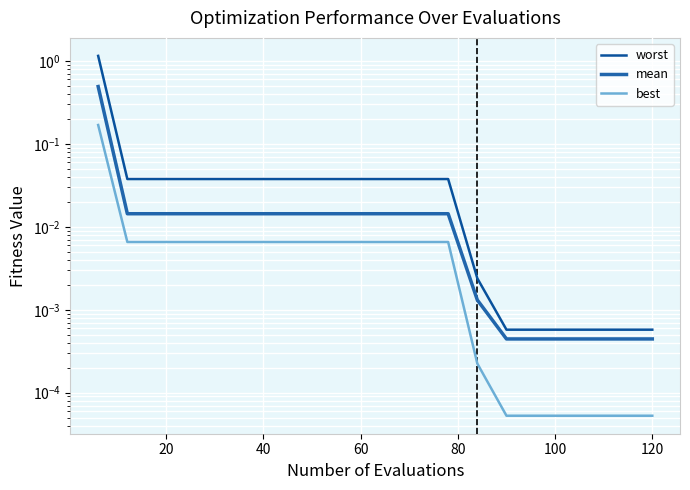

True or false: worst and best intersect in this chart.

False